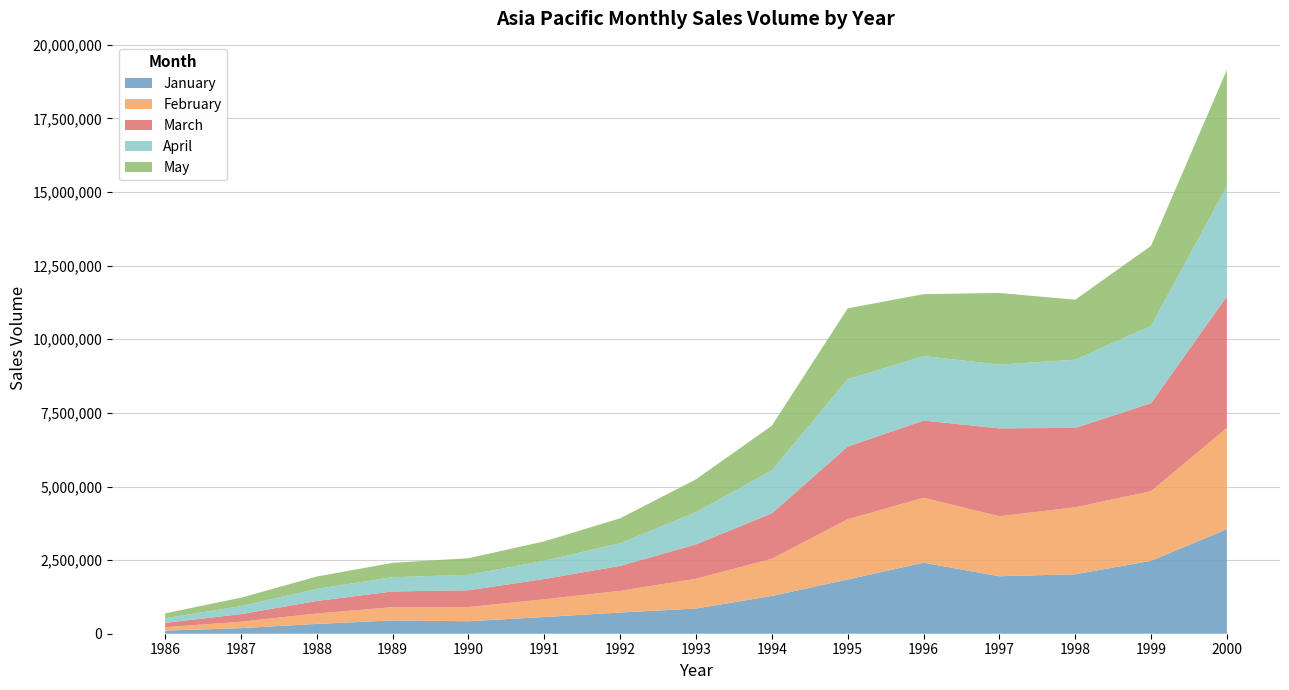

Reading left to right, extract all data points from this chart.

January: 105050	189473	333531	452290	424172	567864	720399	855980	1282828	1842393	2412289	1952130	2019984	2476532	3550964
February: 115746	218174	353147	448872	482574	601440	735101	1010749	1262962	2043788	2204552	2038418	2272918	2363997	3441499
March: 147968	258402	425174	534755	570160	689775	848402	1167016	1543314	2469688	2623579	2984934	2698388	2989220	4468914
April: 156420	270392	413350	483634	523270	619630	769133	1094295	1460412	2285955	2190414	2165731	2314450	2628275	3735897
May: 167537	285919	417382	487818	564258	659335	846552	1116039	1515274	2408738	2101610	2432448	2037949	2716116	3953033